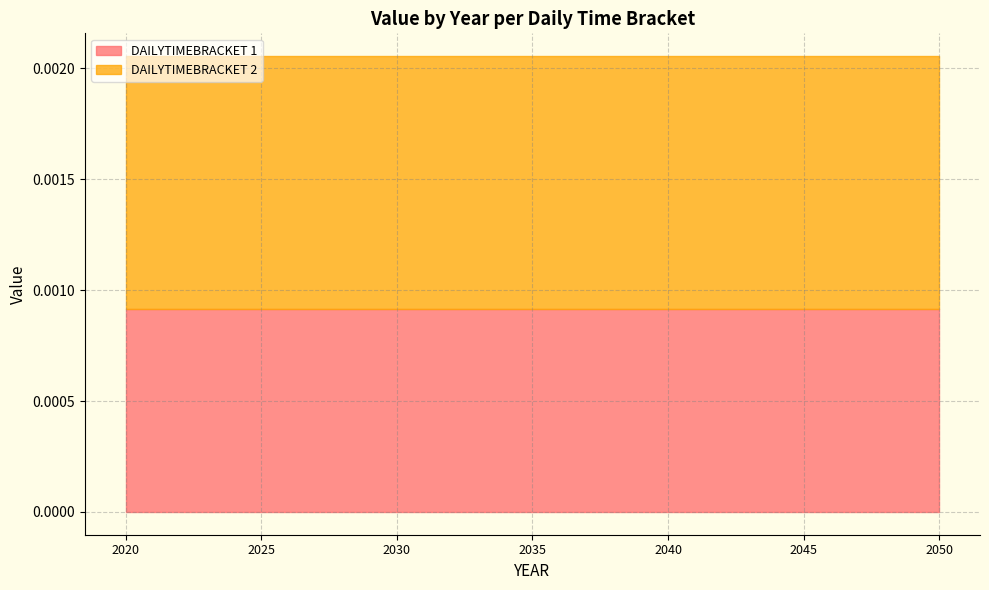

The 1 series shows 0.0 at 2031. True or false?

True